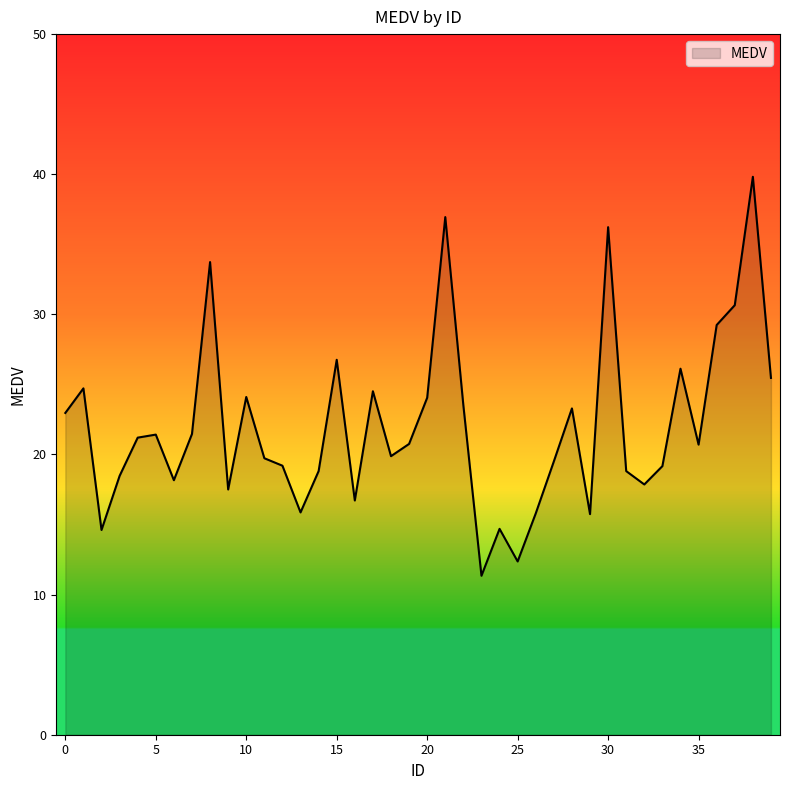

What is the difference between the maximum and minimum values?

28.5